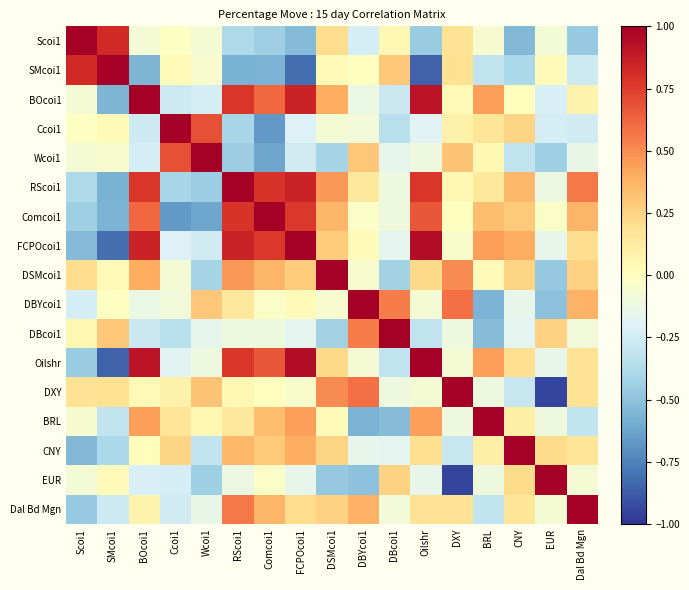

How many series are shown in this chart?

17